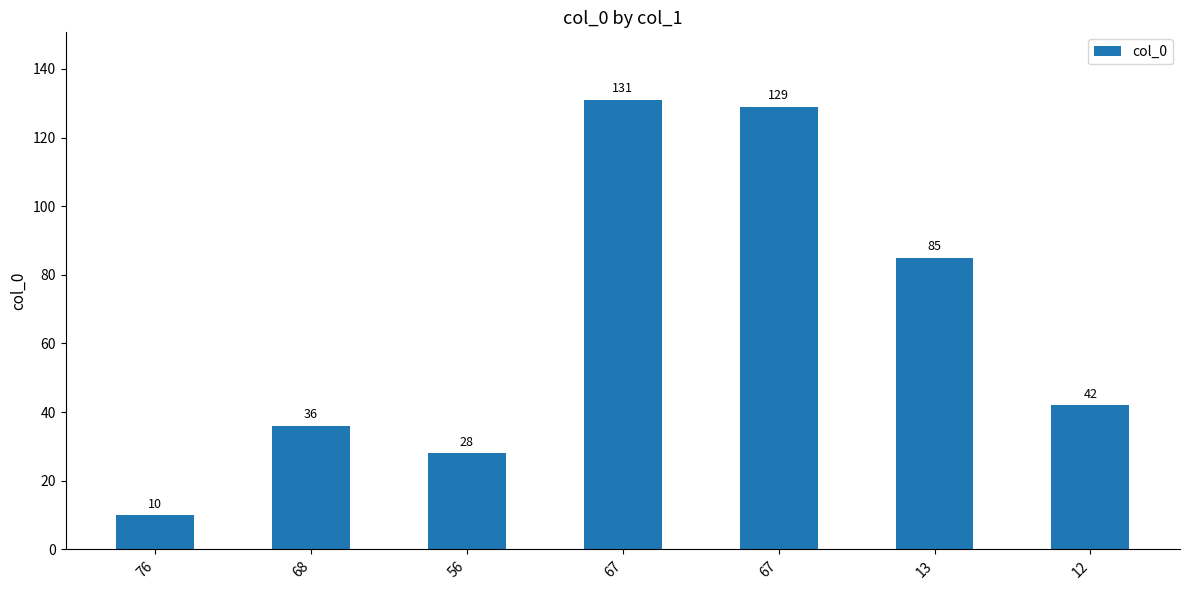

Count the number of data series in this chart.

1